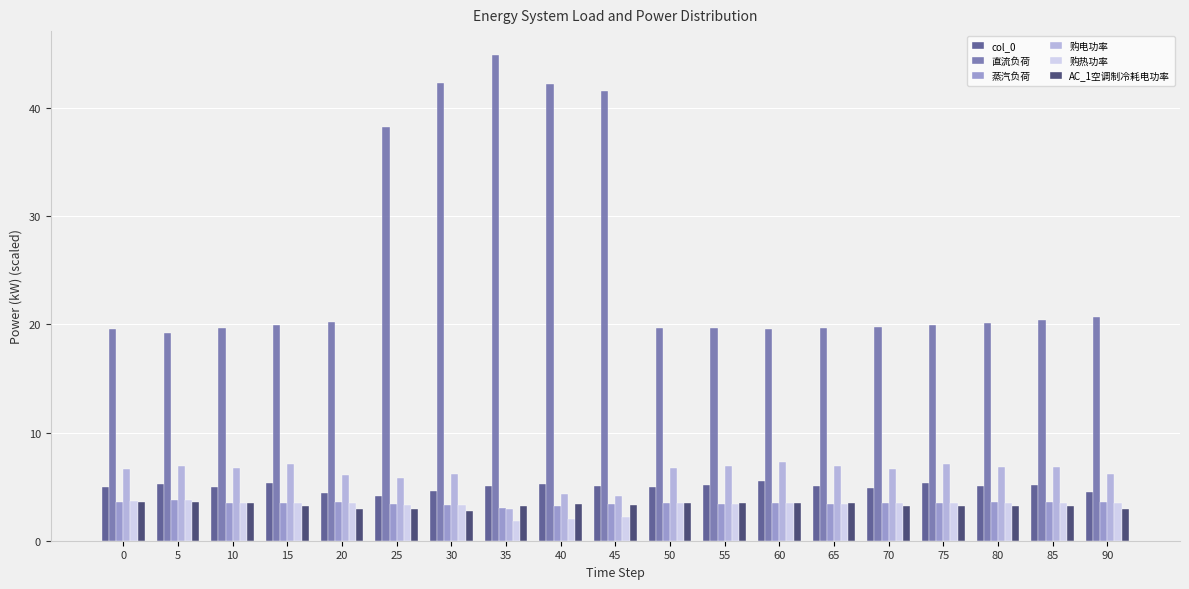

The 直流负荷 series shows 44.9 at 35. True or false?

True